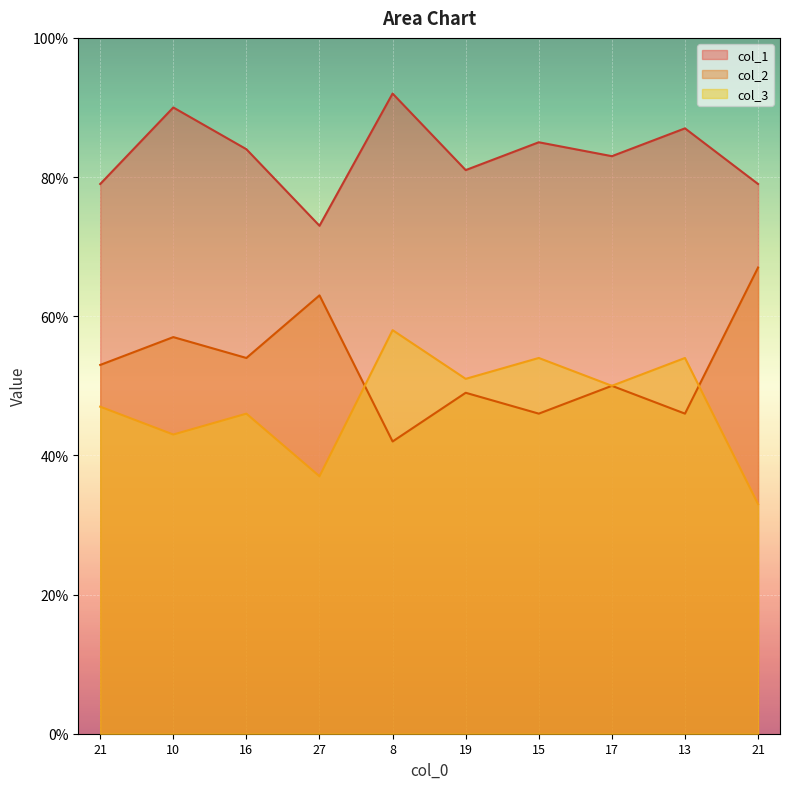

Which series has the largest total across all categories?

col_1